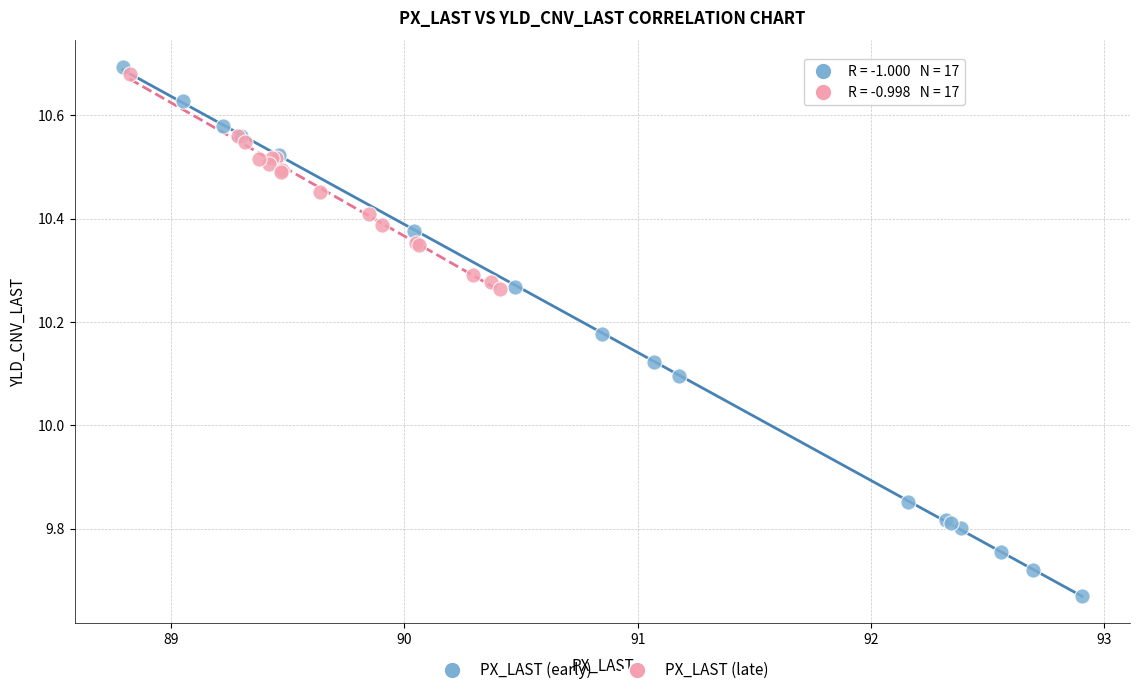

Which series has the largest Y range (max minus min)?

PX_LAST (early)